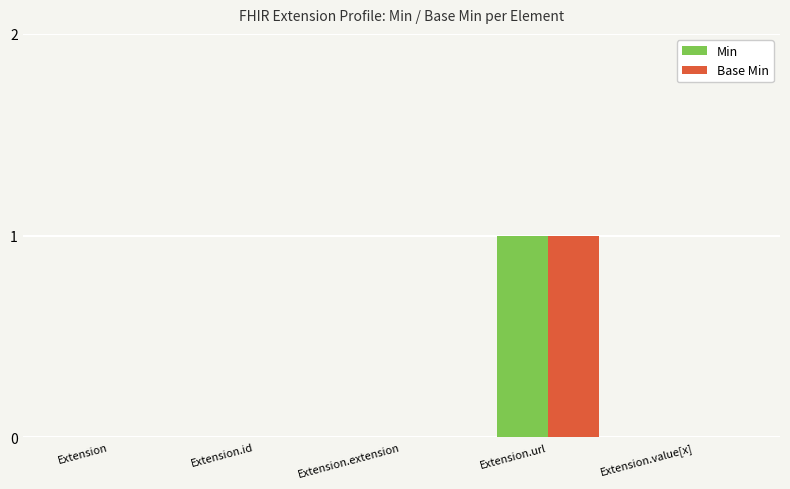

What are all the series names shown in the legend?

Min, Base Min